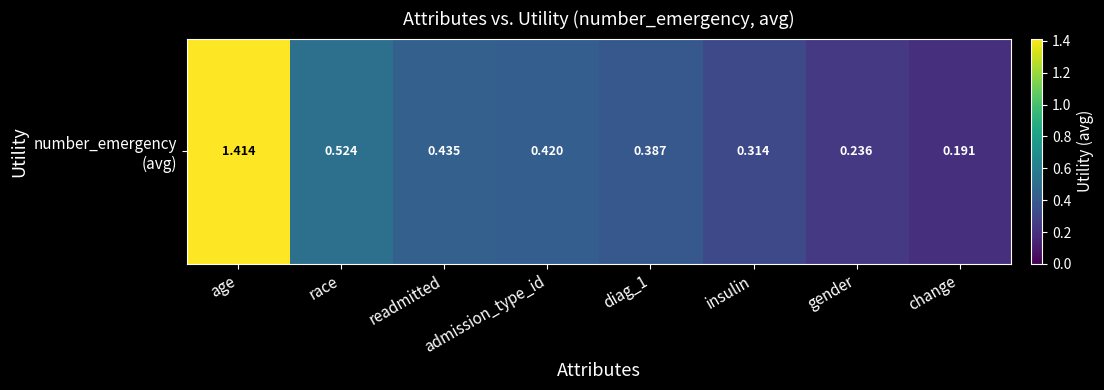

Reading left to right, extract all data points from this chart.

1.4	0.5	0.4	0.4	0.4	0.3	0.2	0.2